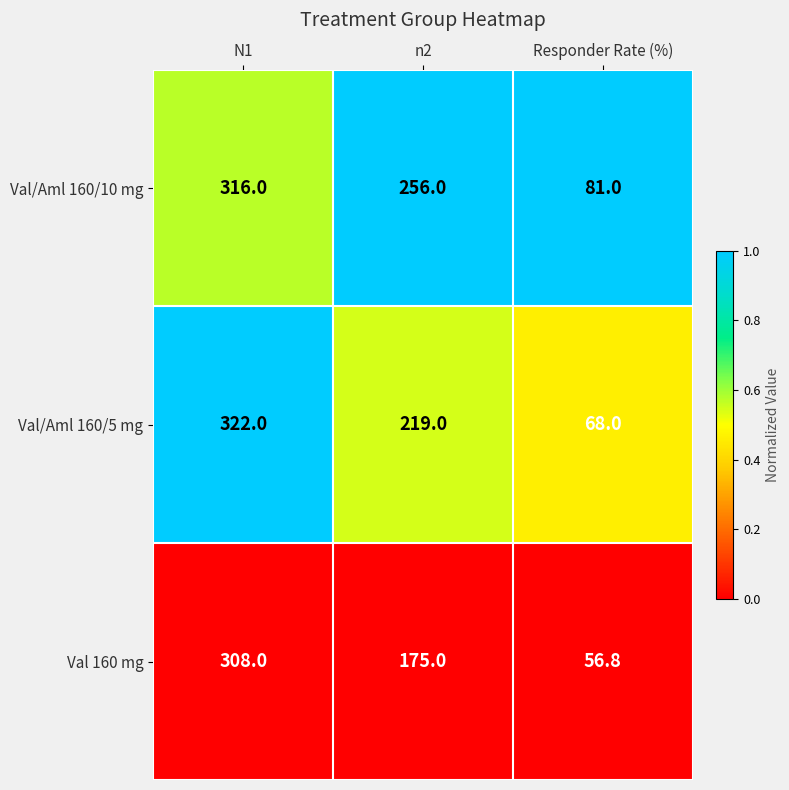

Reading left to right, transcribe all the data shown in this chart.

Val/Aml 160/10 mg: 316.0	256.0	81.0
Val/Aml 160/5 mg: 322.0	219.0	68.0
Val 160 mg: 308.0	175.0	56.8